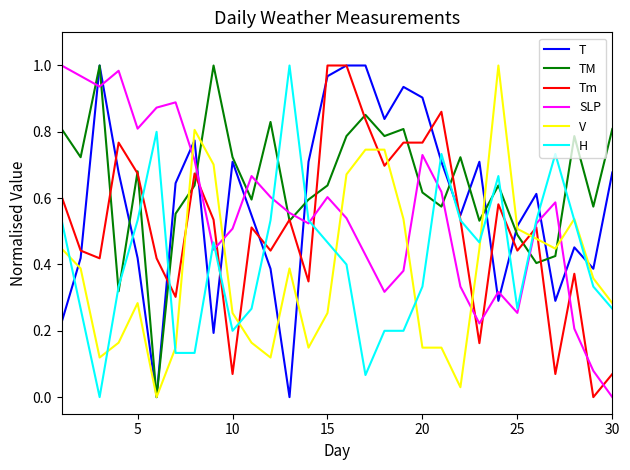

How many intersections are there between T and SLP?

11